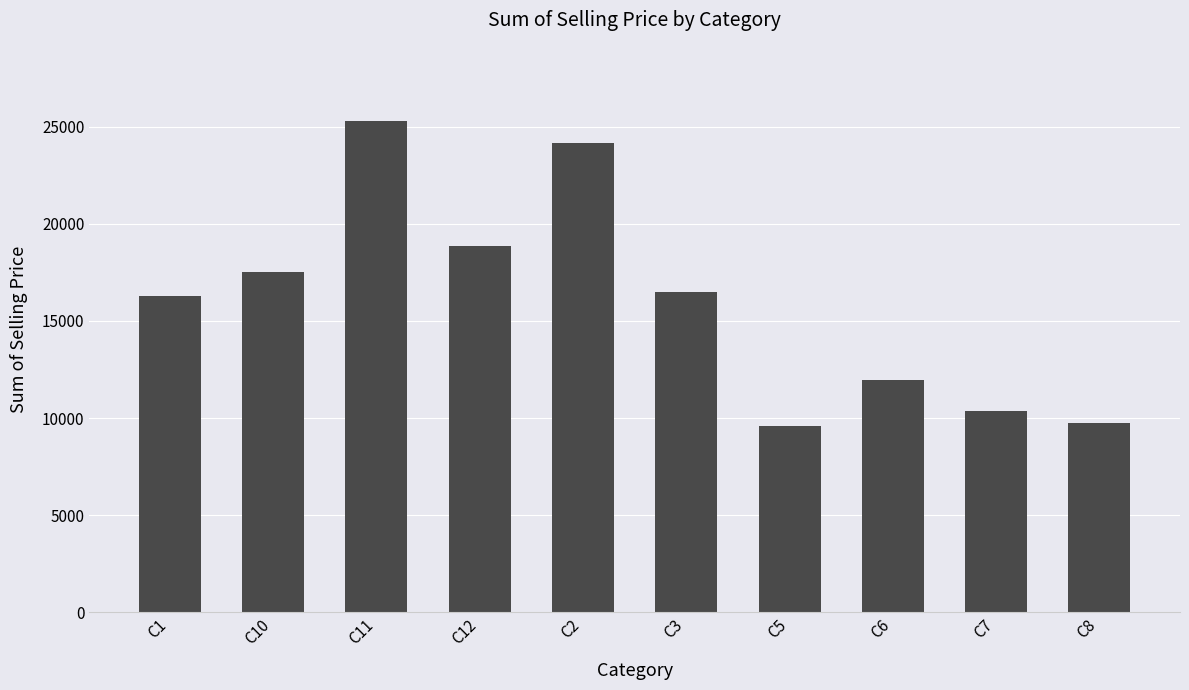

Reading left to right, extract all data points from this chart.

C1=16267.7	C10=17533.9	C11=25307.0	C12=18864.8	C2=24153.1	C3=16503.1	C5=9595.3	C6=11981.2	C7=10367.9	C8=9750.1